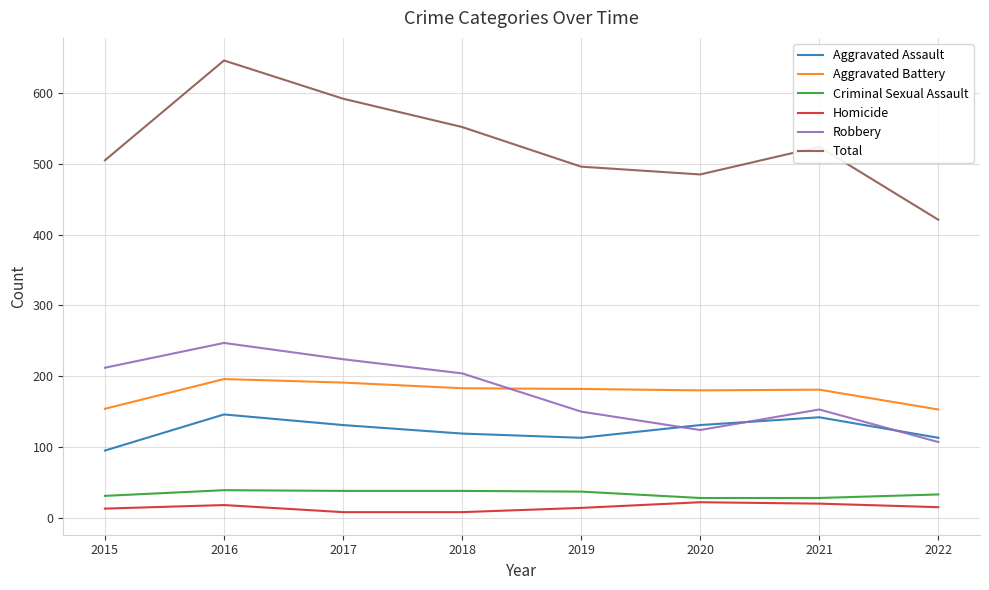

What is the spread (max minus min) of values at 2017?

584